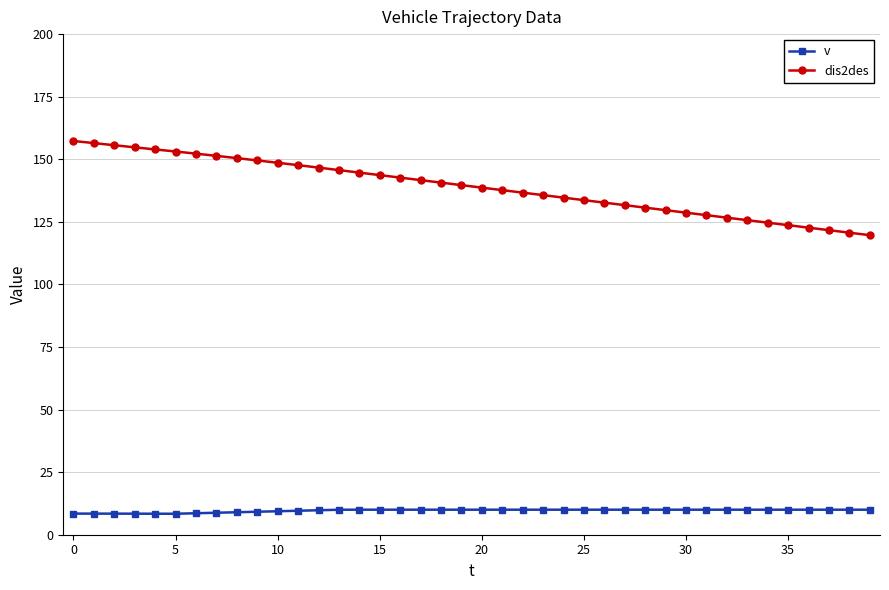

What is the average value of the dis2des series?

139.0